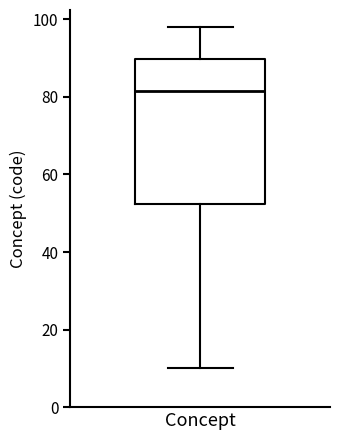

Where does the upper whisker of the box for Concept end on the y-axis? The values are not printed on the chart, so give them approximately, as read against the axis.

98